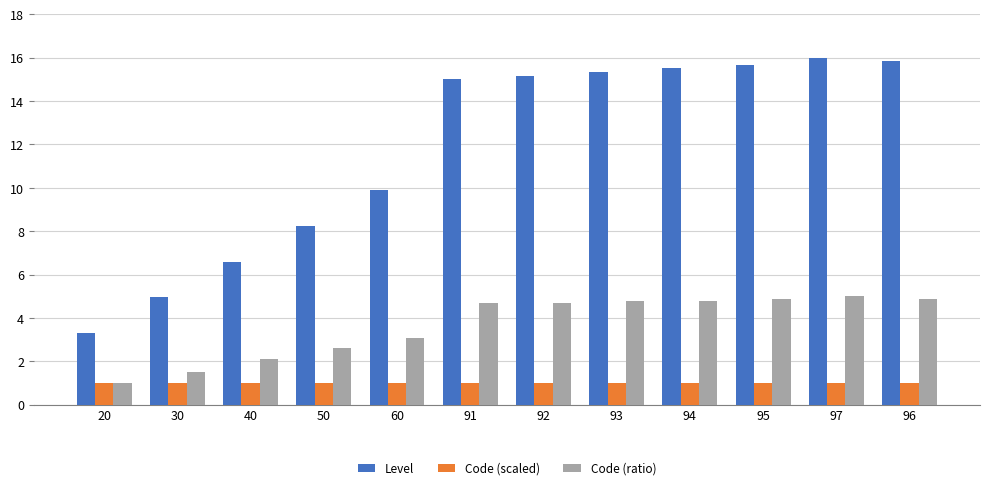

What is the average value of the Level series?

11.8